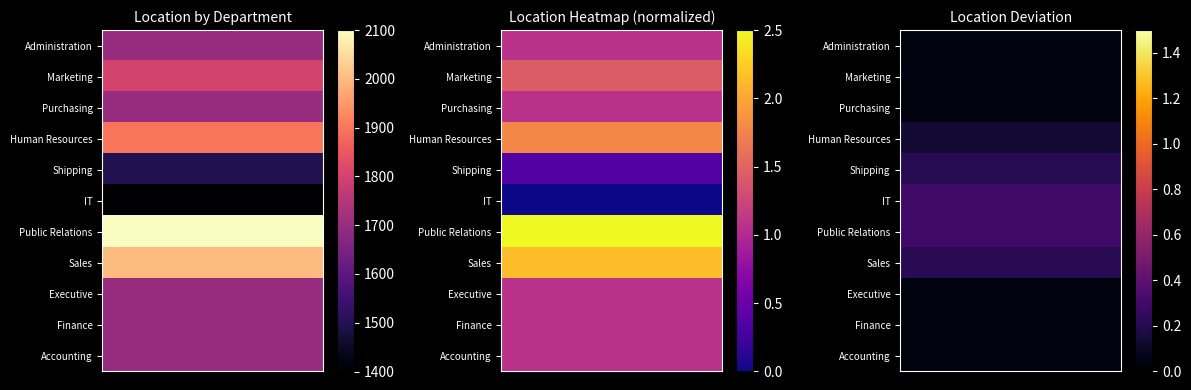

How many data points does each series have?

11